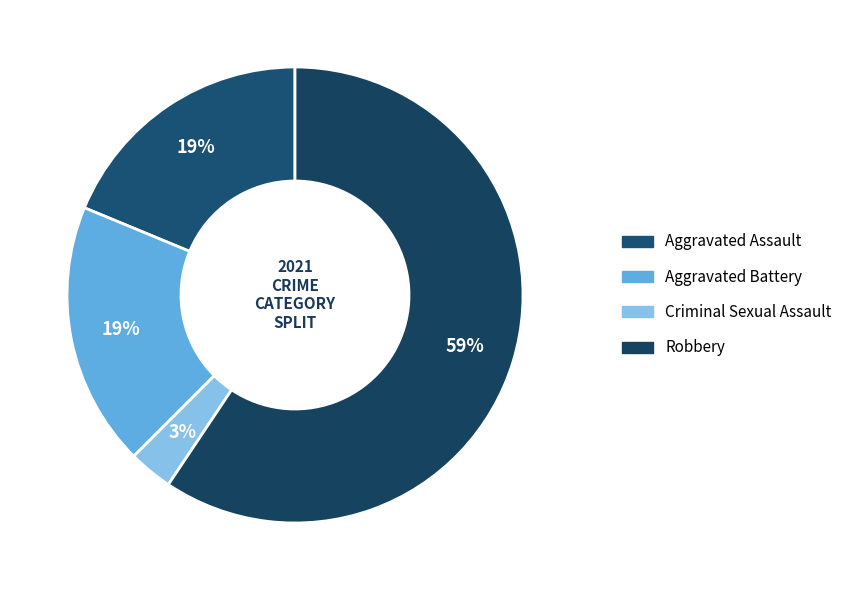

What percentage is the Aggravated Battery slice, to the nearest percent?

19%